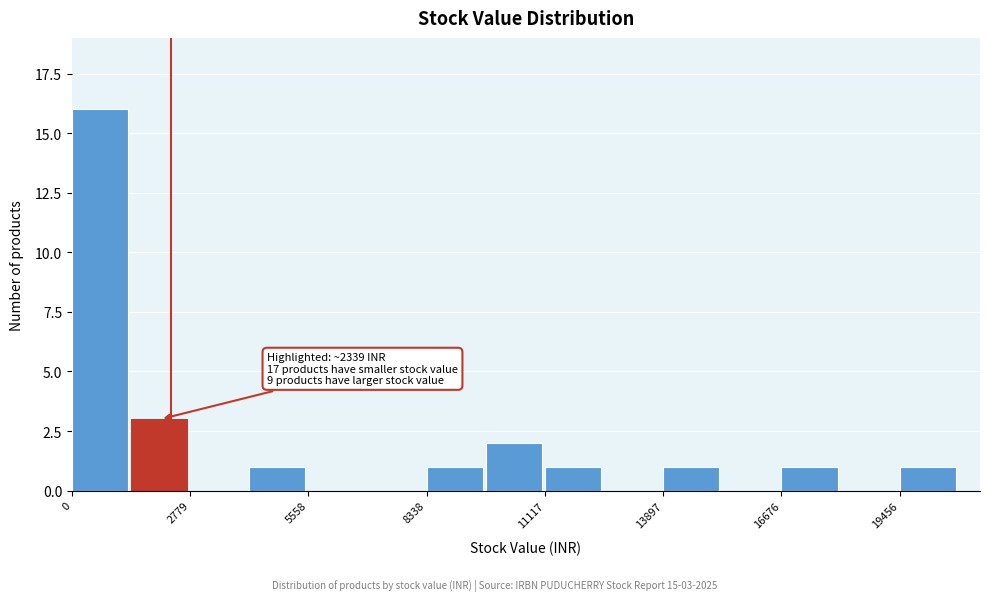

Read against the x-axis, roughly where is the centre of the tallest bar?

500